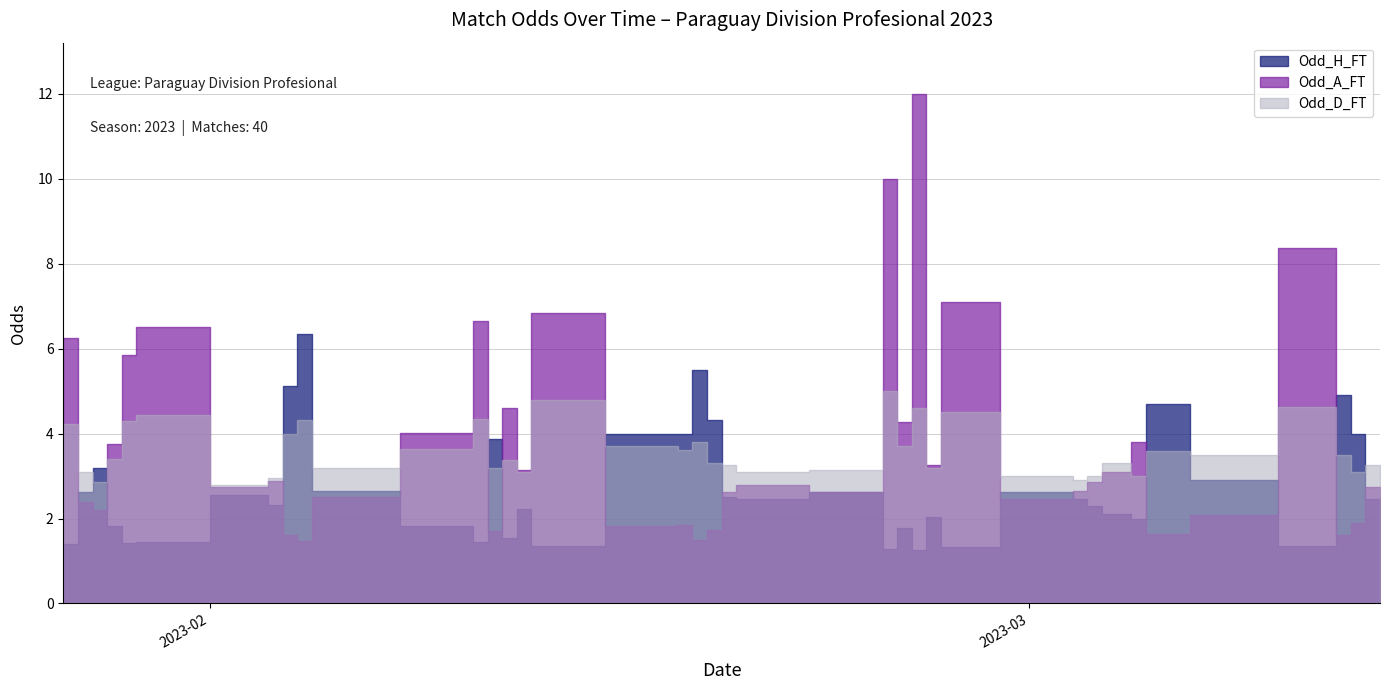

What is the maximum value shown in the chart?

12.0